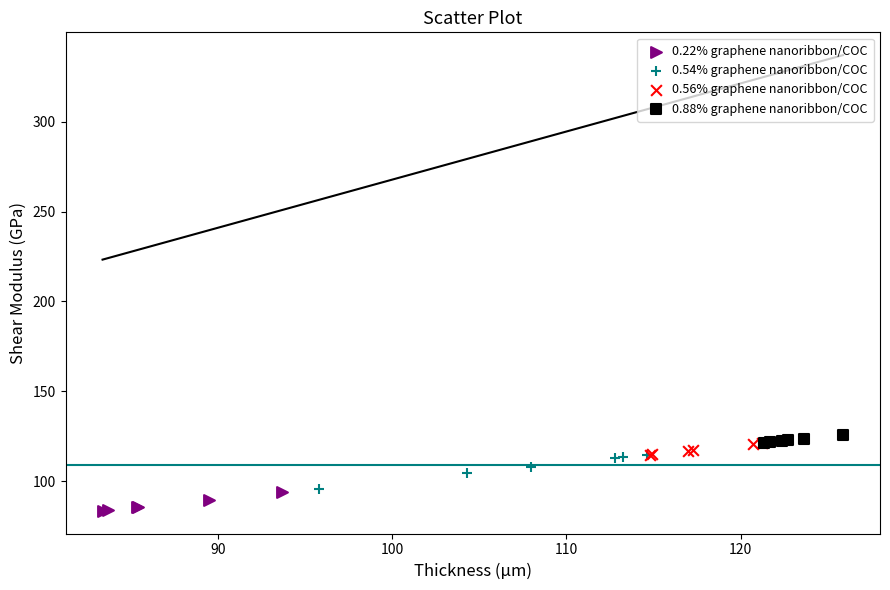

Which series reaches the minimum Y coordinate?

0.22% graphene nanoribbon/COC